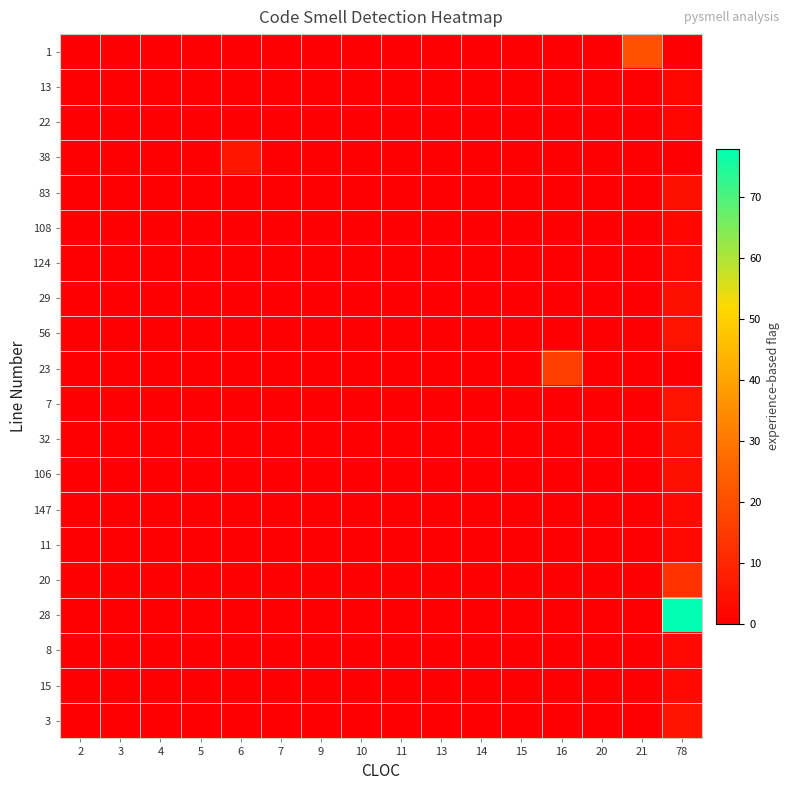

At which category is the sum across all series the highest?

78